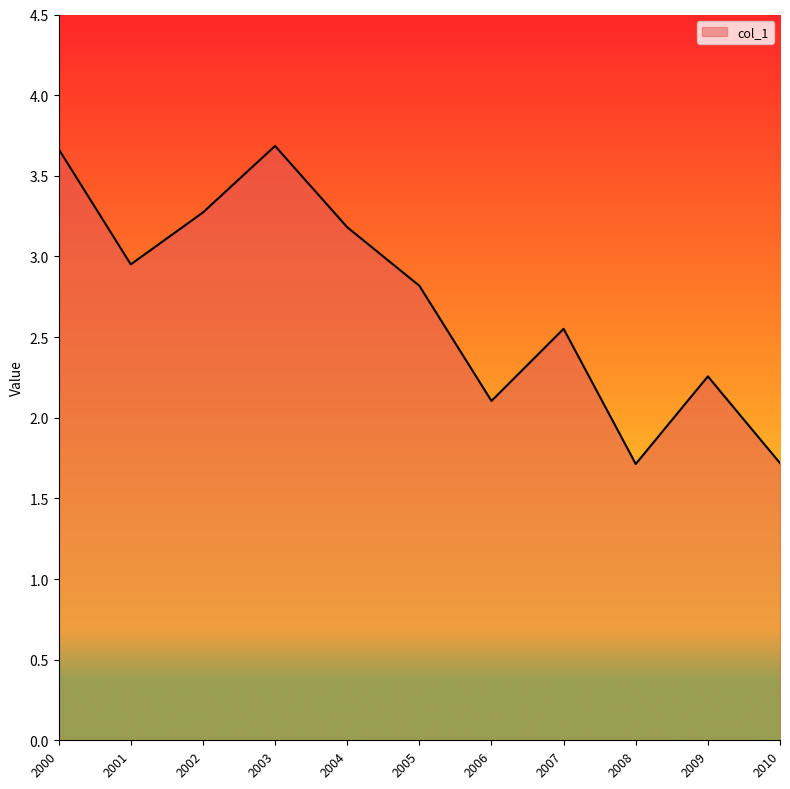

True or false: the data shows 2.3 at 2000.

False